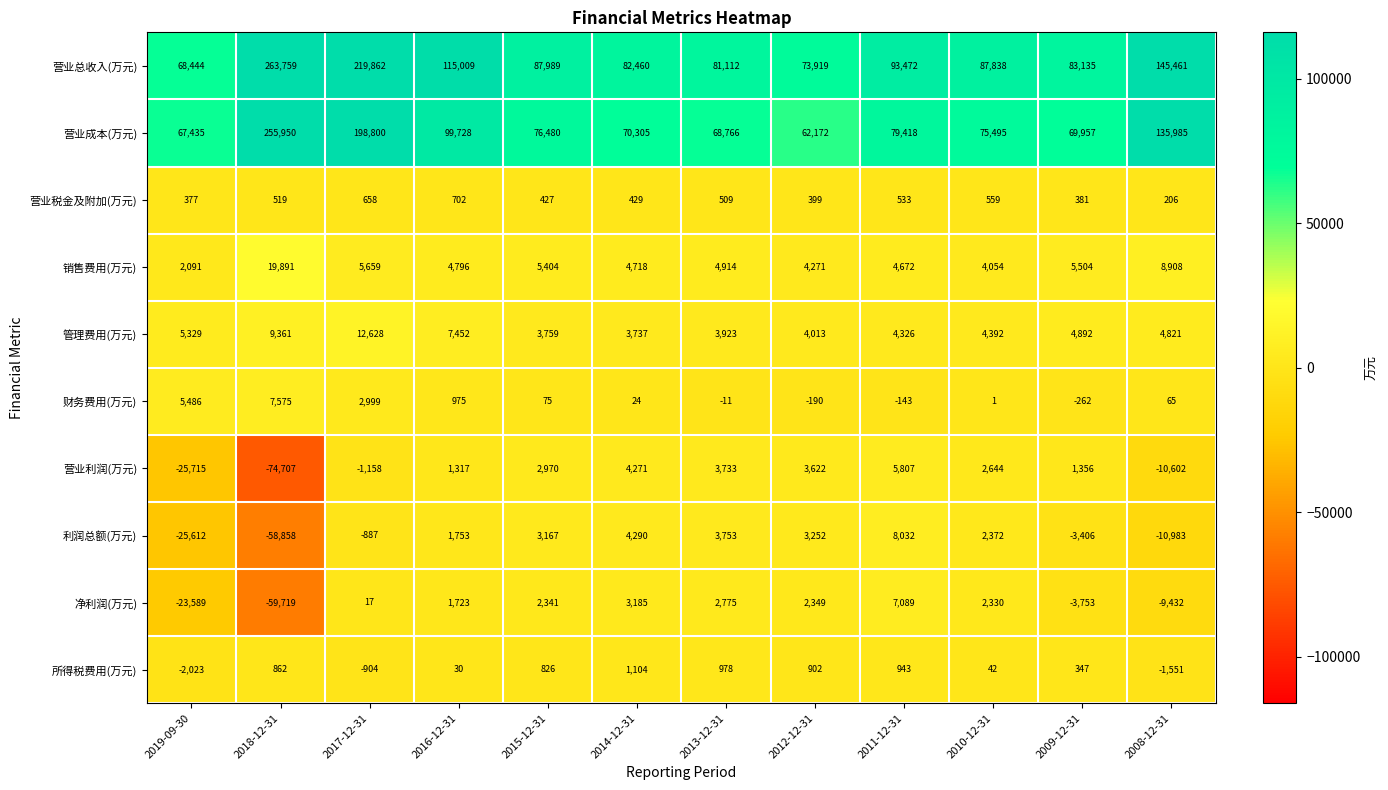

True or false: 管理费用(万元) has a value of 3737 at 2014-12-31.

True